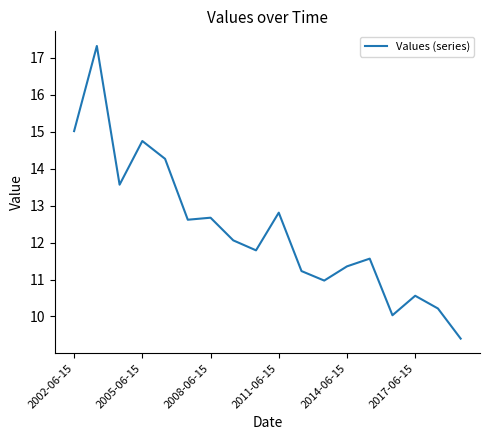

True or false: there are more than 1 points higher than both neighbors.

True